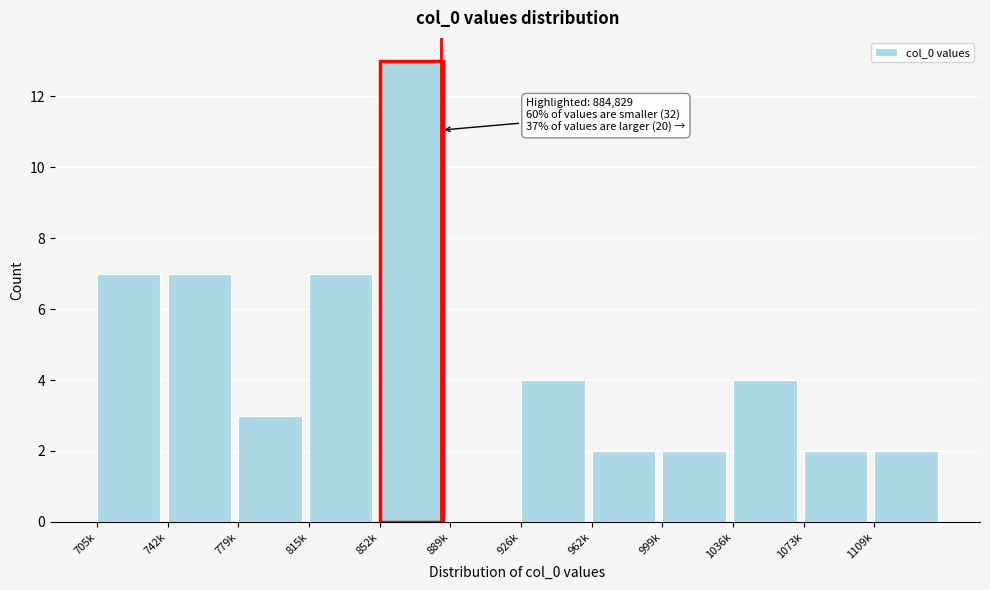

Reading left to right, extract all data points from this chart.

705k=7	742k=7	779k=3	815k=7	852k=13	889k=0	926k=4	962k=2	999k=2	1036k=4	1073k=2	1109k=2